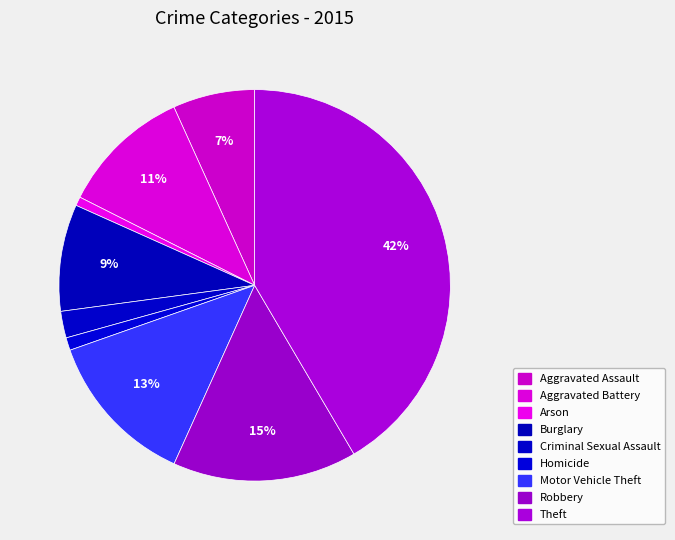

Do Criminal Sexual Assault and Homicide together represent more than half of the pie?

No